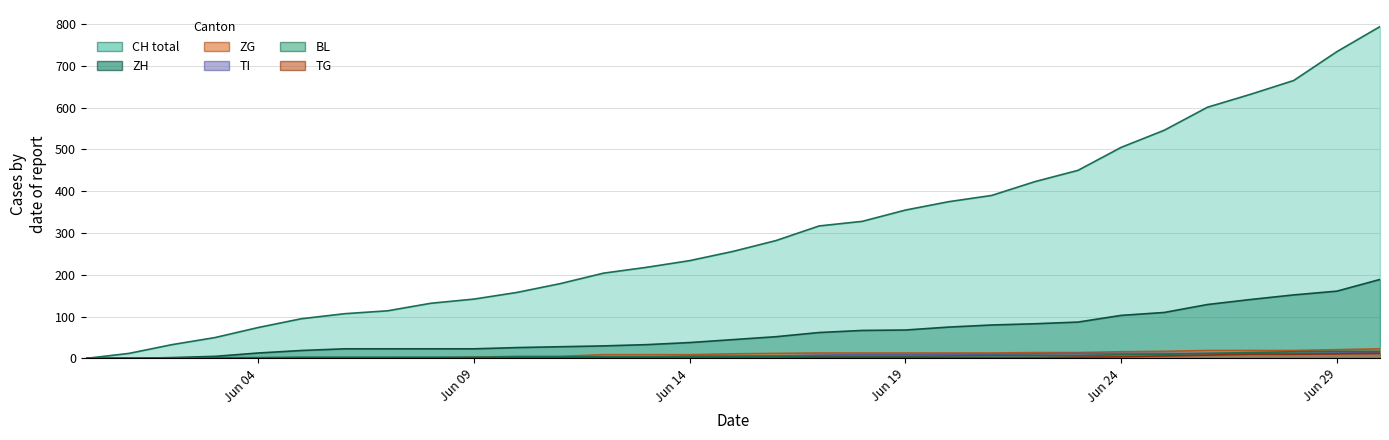

How many distinct data groups are displayed?

6